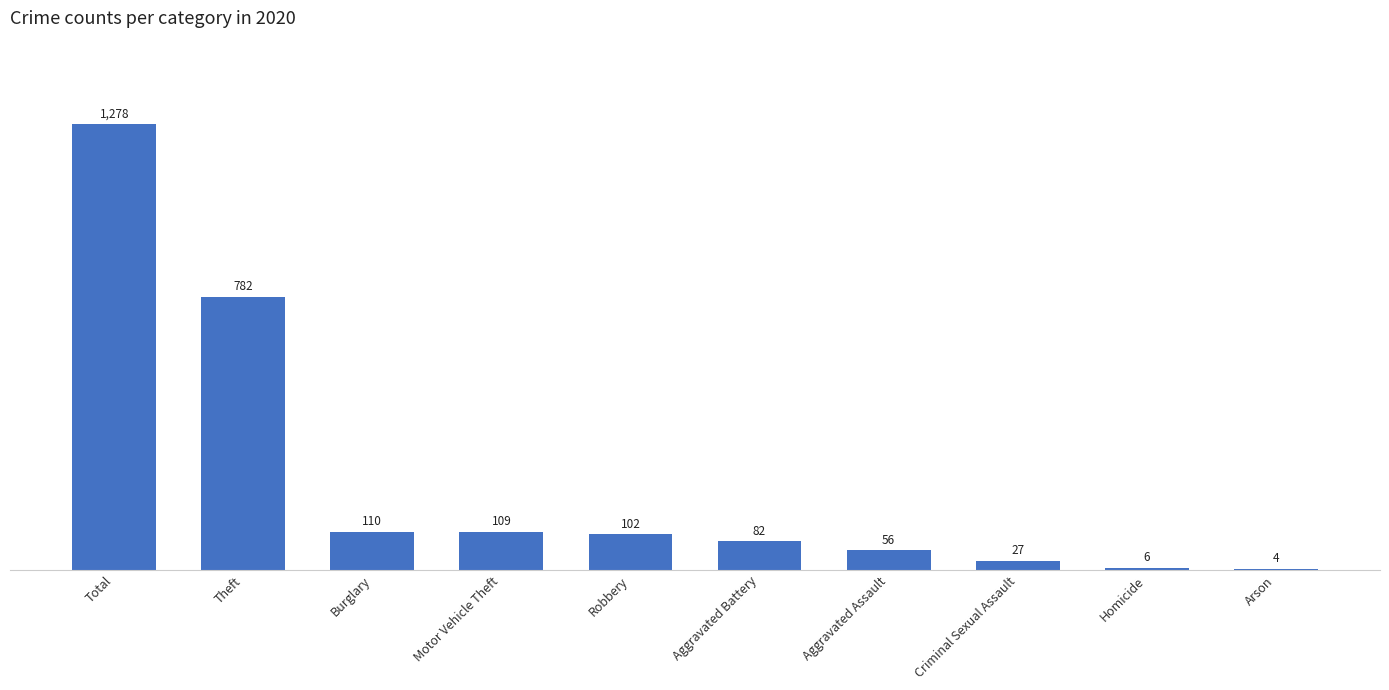

At which label does the data first exceed 102?

Total